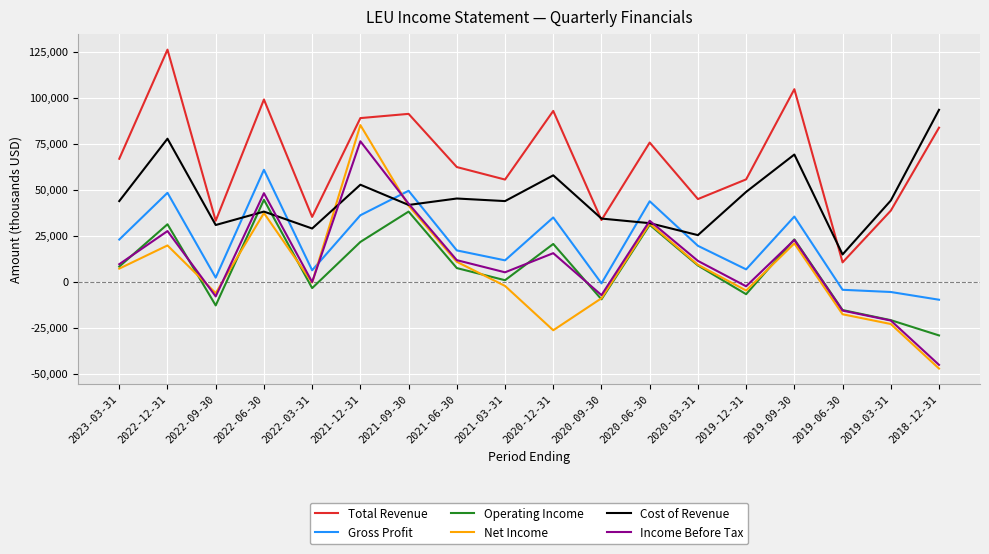

What is the minimum value for Income Before Tax?

-45100